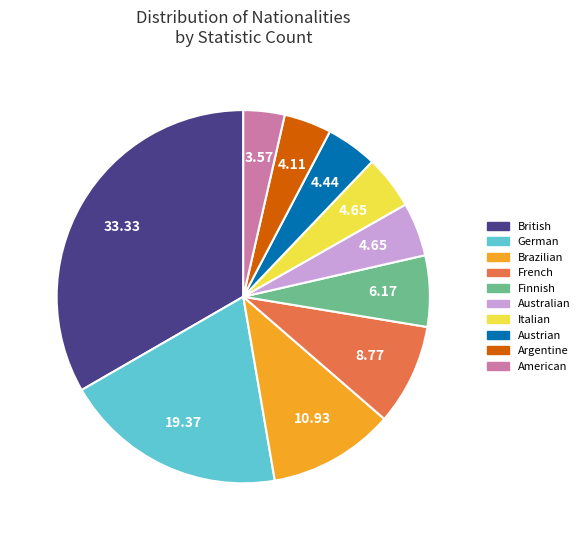

Approximately how many times larger is the value at German compared to Italian?

4.2